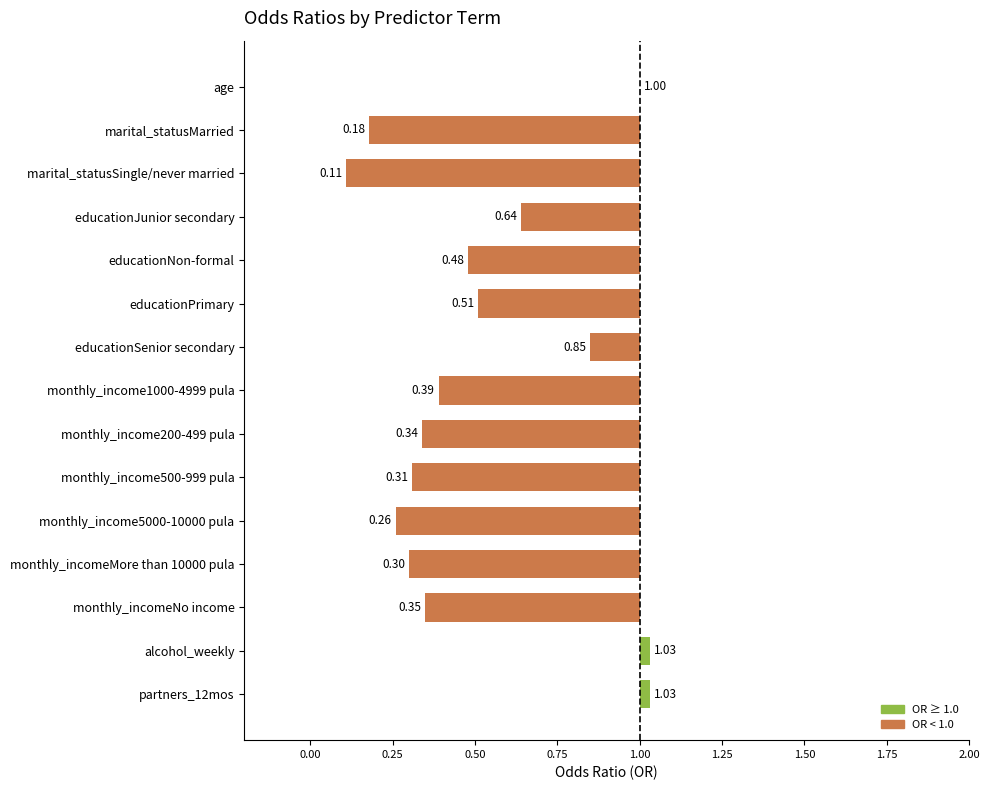

What is the change in value from marital_statusSingle/never married to educationJunior secondary?

+0.5